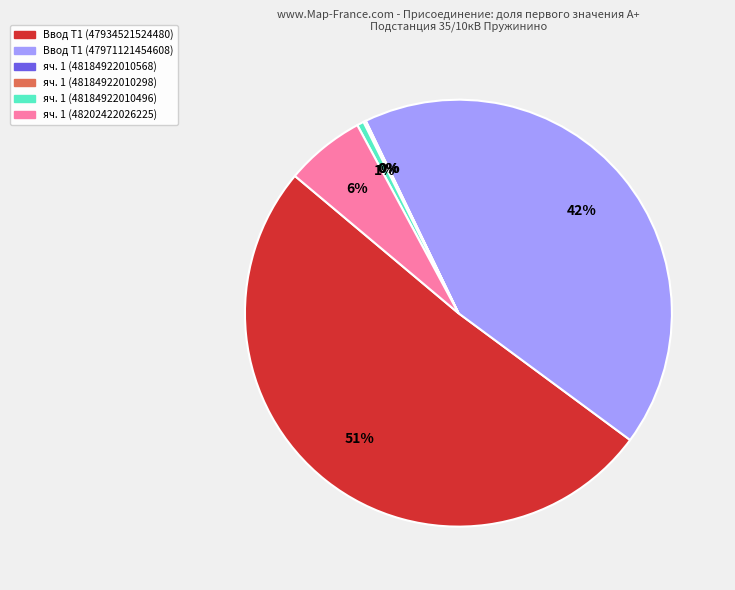

Is there a majority slice in this chart?

Yes